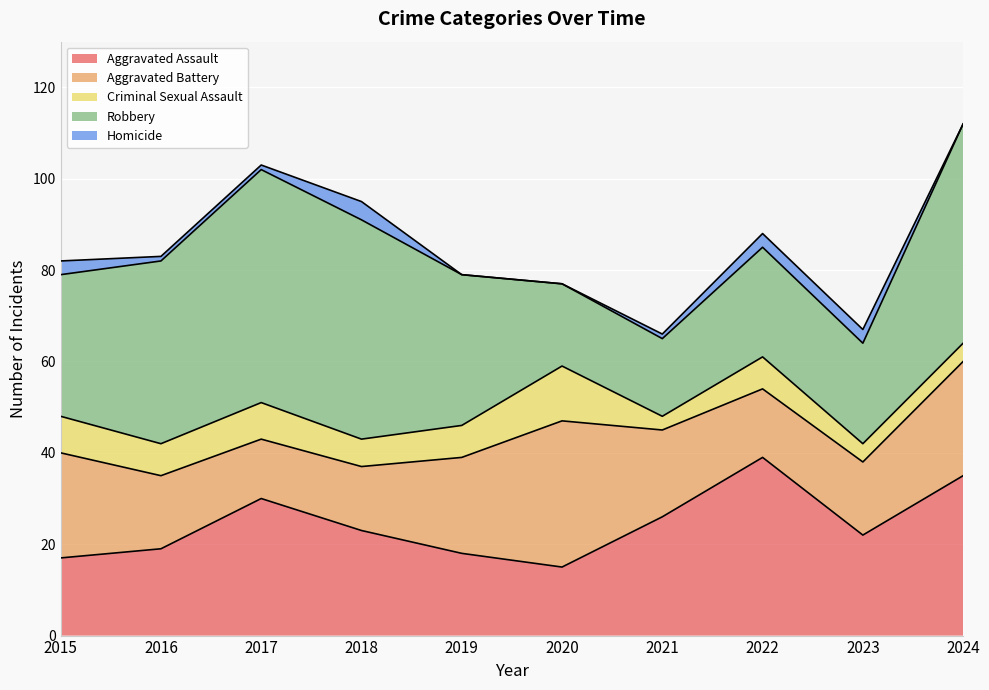

Which category has the highest value in the Homicide series?

2018